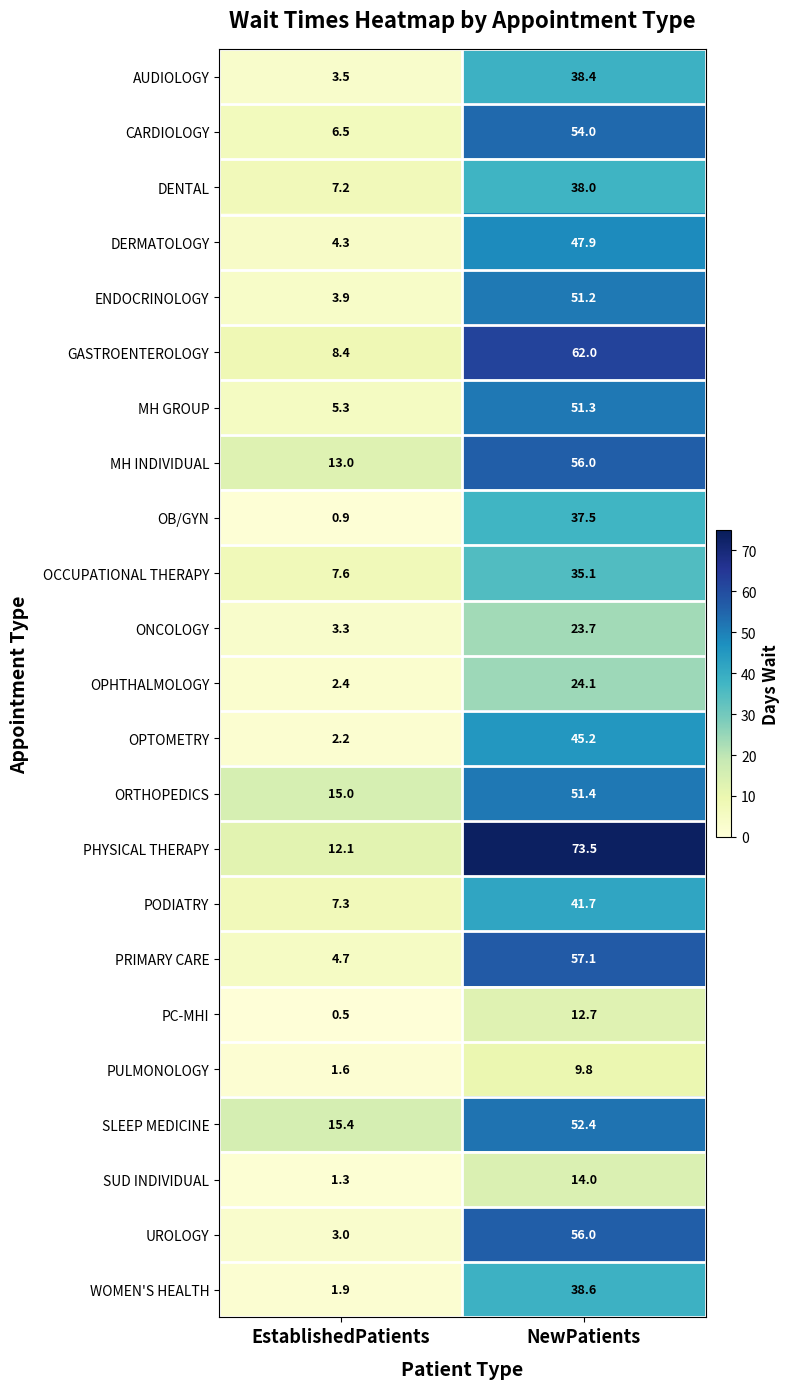

What is the minimum value for PODIATRY?

7.3